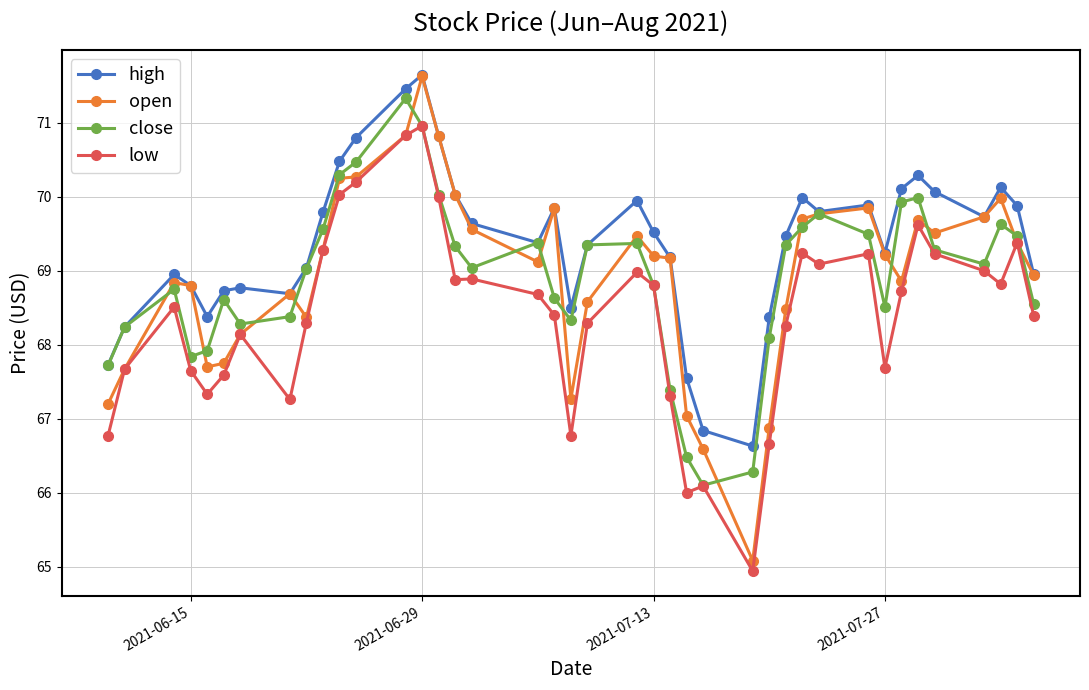

What is the value of the open point at the 39th from the left?

69.4